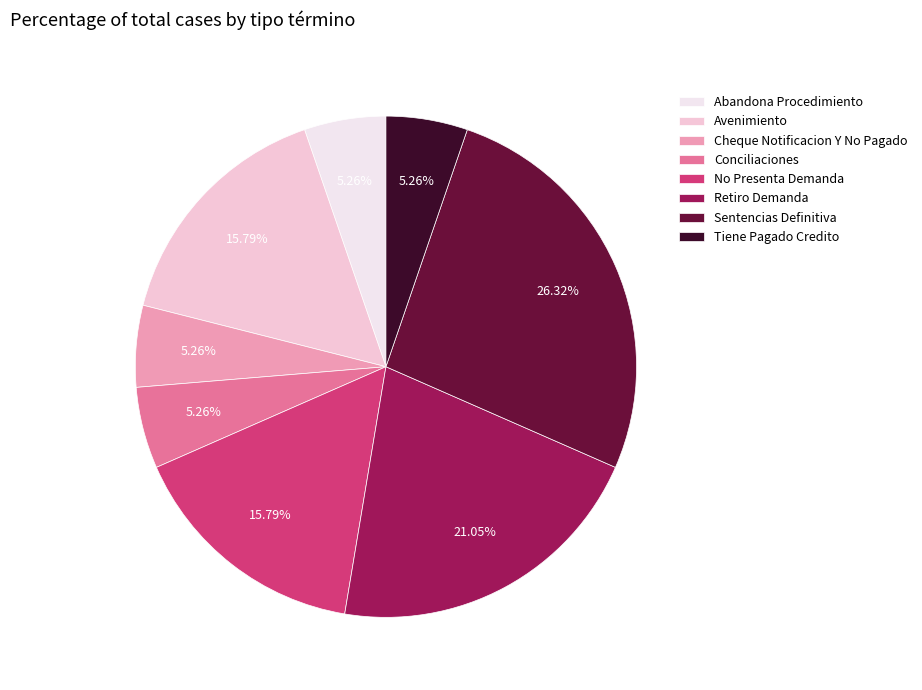

Combined, do Tiene Pagado Credito and Conciliaciones account for over 50%?

No